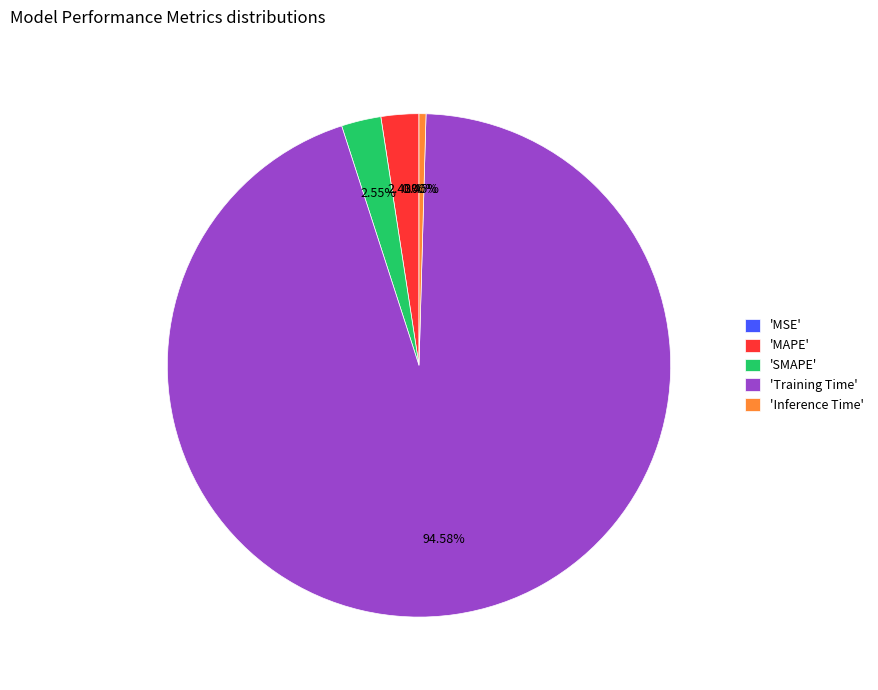

Which category has the biggest portion of the pie?

'Training Time'